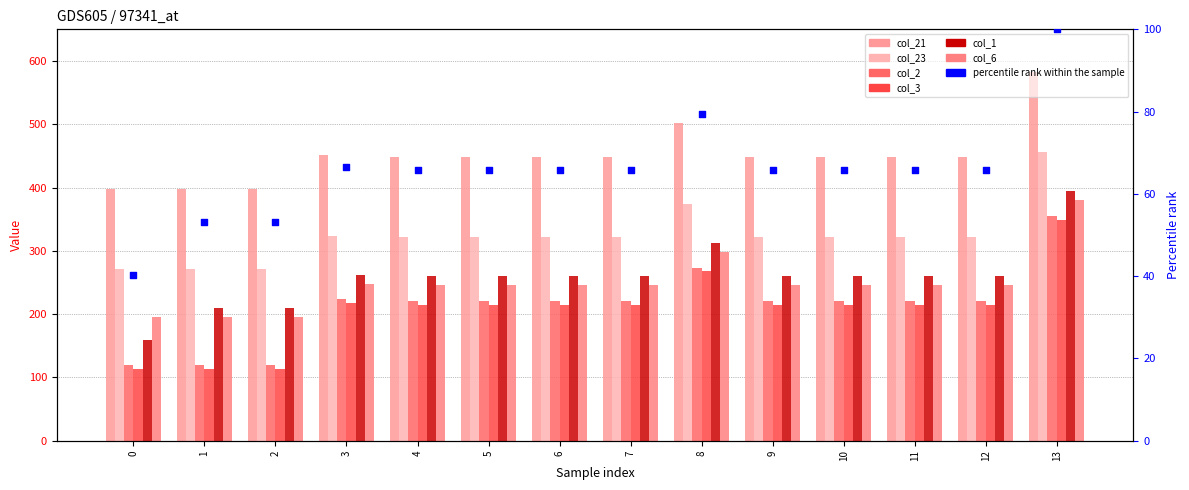

At how many categories does at least one series exceed 339?

14